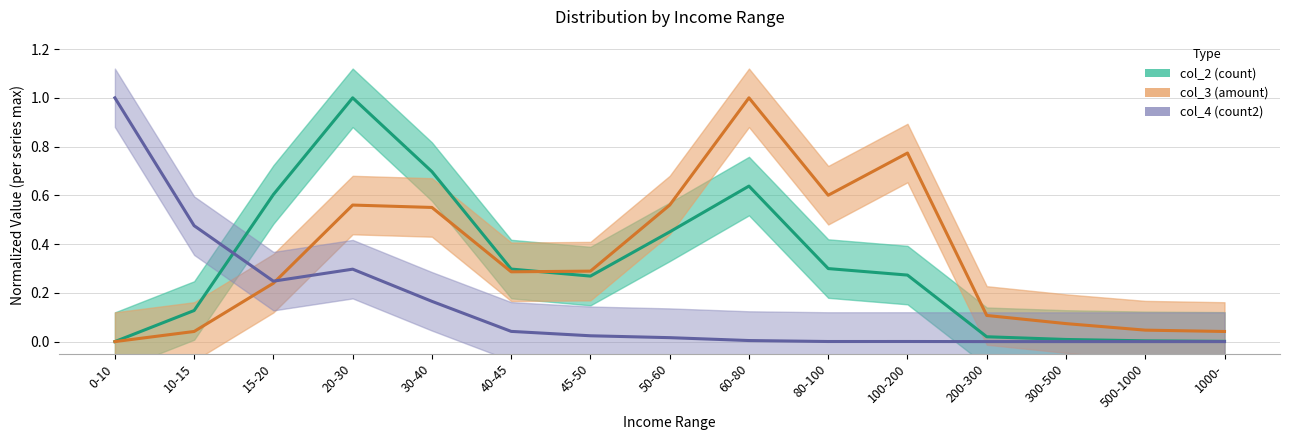

How many interior local valleys does the col_2 series have?

1